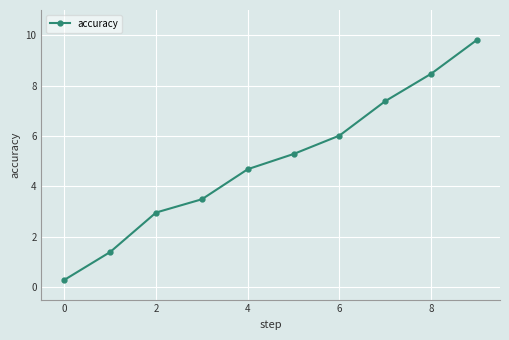

How many data points are above 5?

5